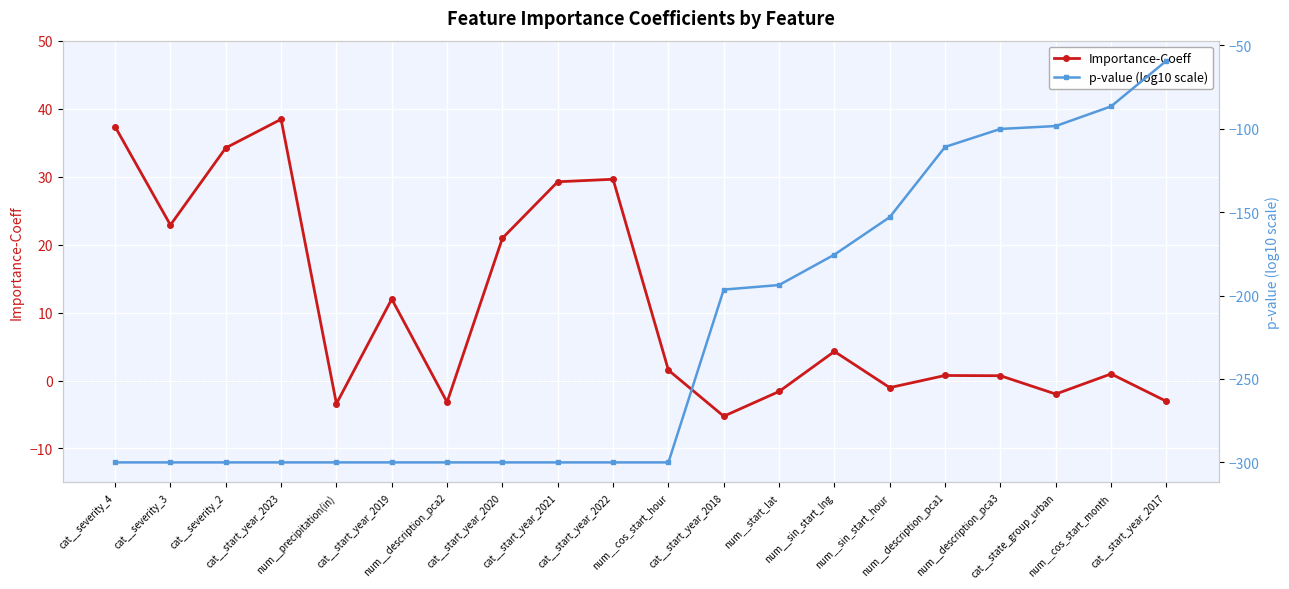

True or false: p-value (log10 scale) and Importance-Coeff intersect in this chart.

False